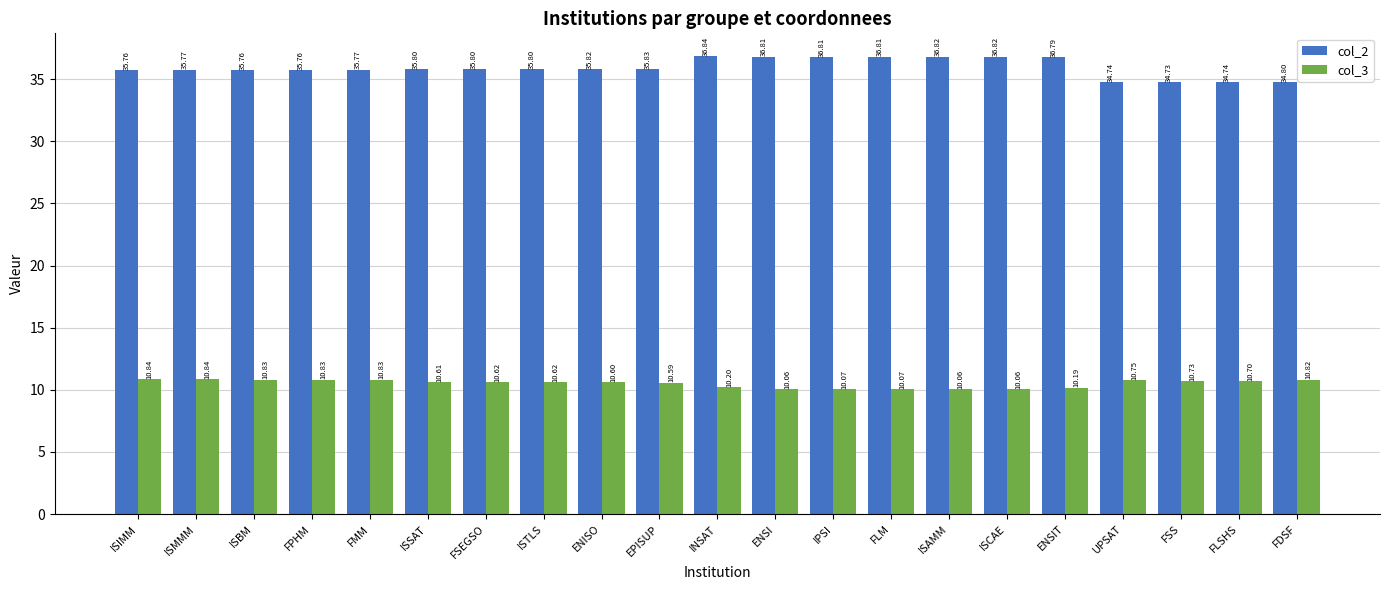

Reading right to left, list all the values displayed in this chart.

col_2: FDSF=34.8	FLSHS=34.7	FSS=34.7	UPSAT=34.7	ENSIT=36.8	ISCAE=36.8	ISAMM=36.8	FLM=36.8	IPSI=36.8	ENSI=36.8	INSAT=36.8	EPISUP=35.8	ENISO=35.8	ISTLS=35.8	FSEGSO=35.8	ISSAT=35.8	FMM=35.8	FPHM=35.8	ISBM=35.8	ISMMM=35.8	ISIMM=35.8
col_3: FDSF=10.8	FLSHS=10.7	FSS=10.7	UPSAT=10.8	ENSIT=10.2	ISCAE=10.1	ISAMM=10.1	FLM=10.1	IPSI=10.1	ENSI=10.1	INSAT=10.2	EPISUP=10.6	ENISO=10.6	ISTLS=10.6	FSEGSO=10.6	ISSAT=10.6	FMM=10.8	FPHM=10.8	ISBM=10.8	ISMMM=10.8	ISIMM=10.8